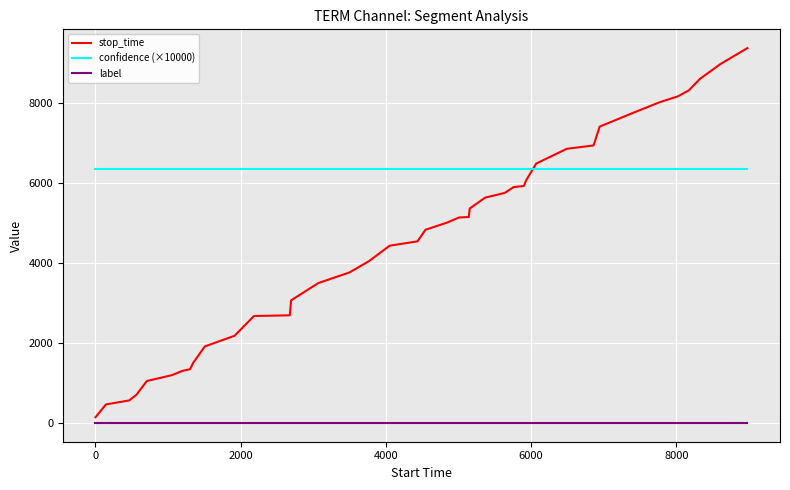

List the series in order of their peak value, highest first.

stop_time, confidence (×10000), label